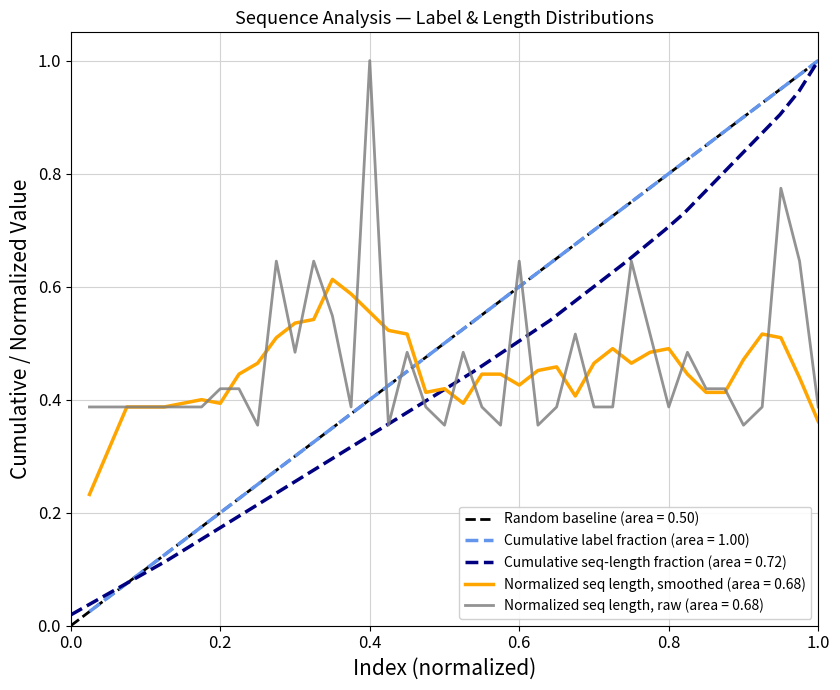

Which has a higher value, 20 or 3?

20